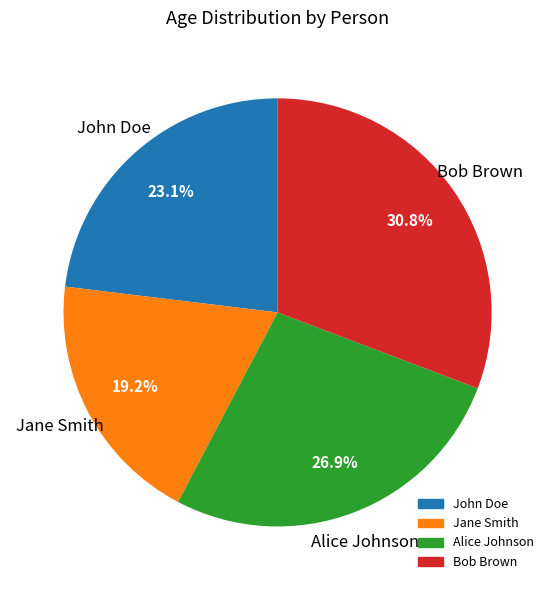

To the nearest percent, what percentage of the pie is Alice Johnson?

27%